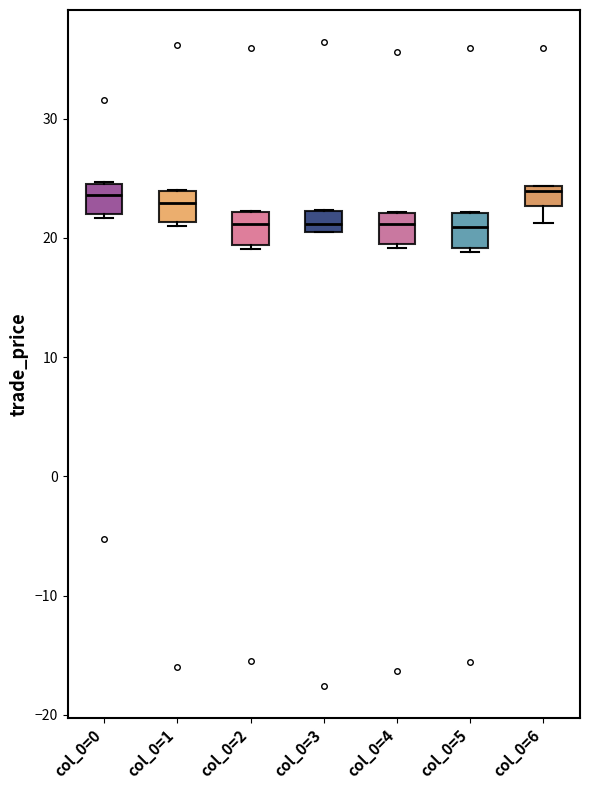

Where does the lower whisker of the box for col_0=6 end on the y-axis? The values are not printed on the chart, so give them approximately, as read against the axis.

21